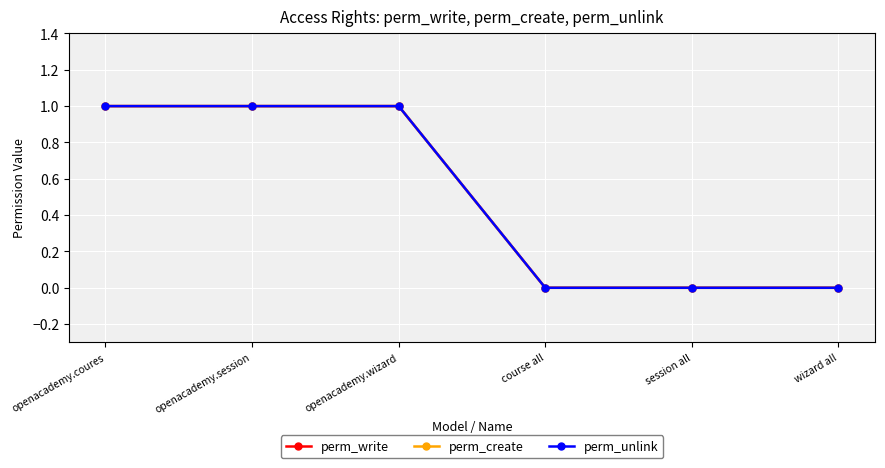

Where is perm_unlink nearest to the value 0?

course all